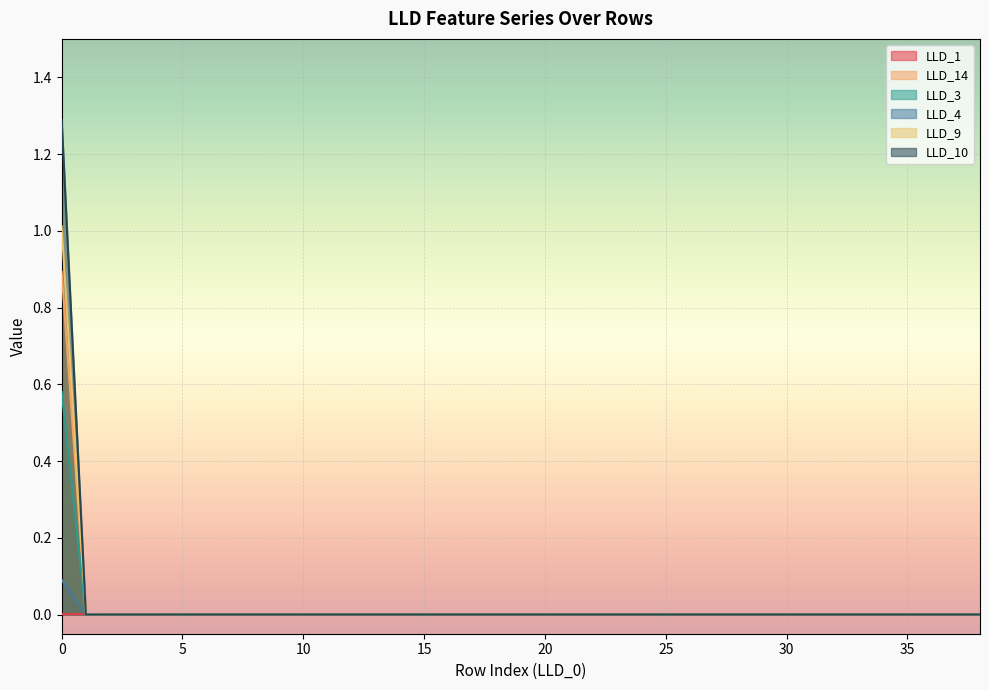

Which series changed the most between 3 and 9?

LLD_14